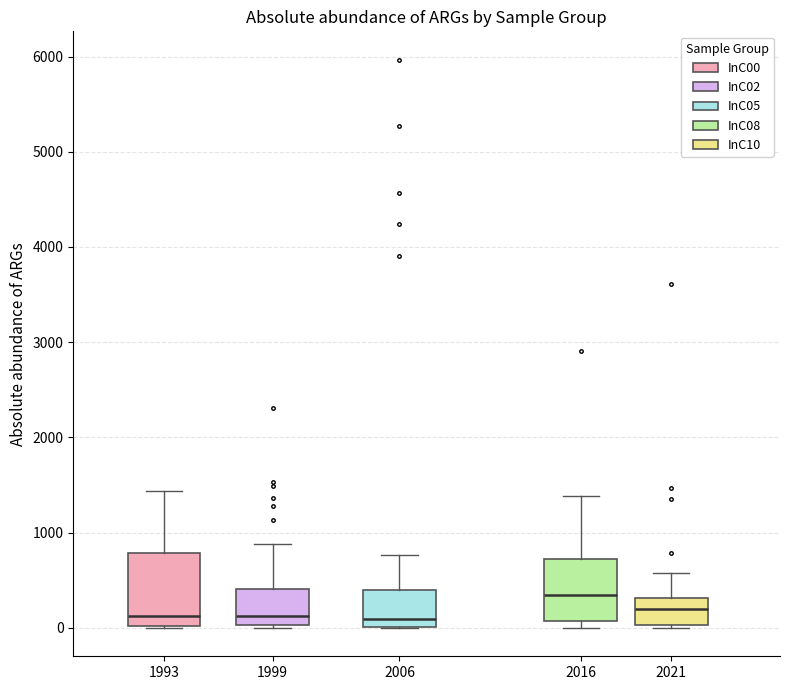

Reading left to right, transcribe this box plot: for each box, give where its median line is, the range the box spans, and where its two whiskers end, as read against the y-axis. The values are not printed on the chart, so give them approximately, as read against the axis.

1993: median 100, box 0 to 800, whiskers 0 to 1400
1999: median 100, box 0 to 400, whiskers 0 to 900
2006: median 100, box 0 to 400, whiskers 0 to 800
2016: median 300, box 100 to 700, whiskers 0 to 1400
2021: median 200, box 0 to 300, whiskers 0 (just below the box's lower edge) to 600